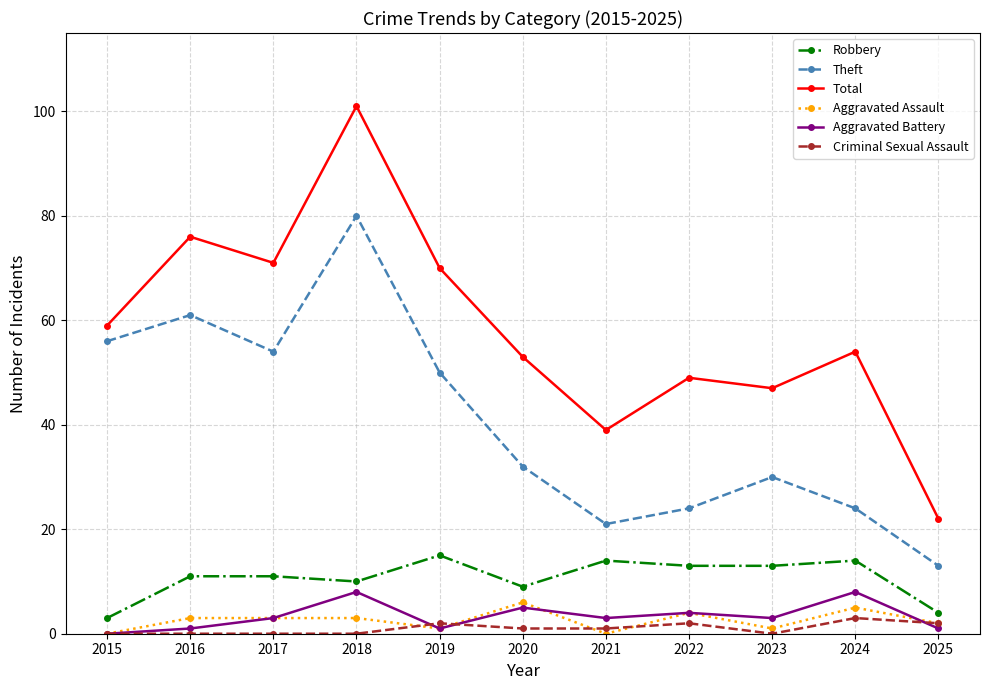

Is the value of Criminal Sexual Assault at 2017 greater than the value of Robbery at 2025?

No